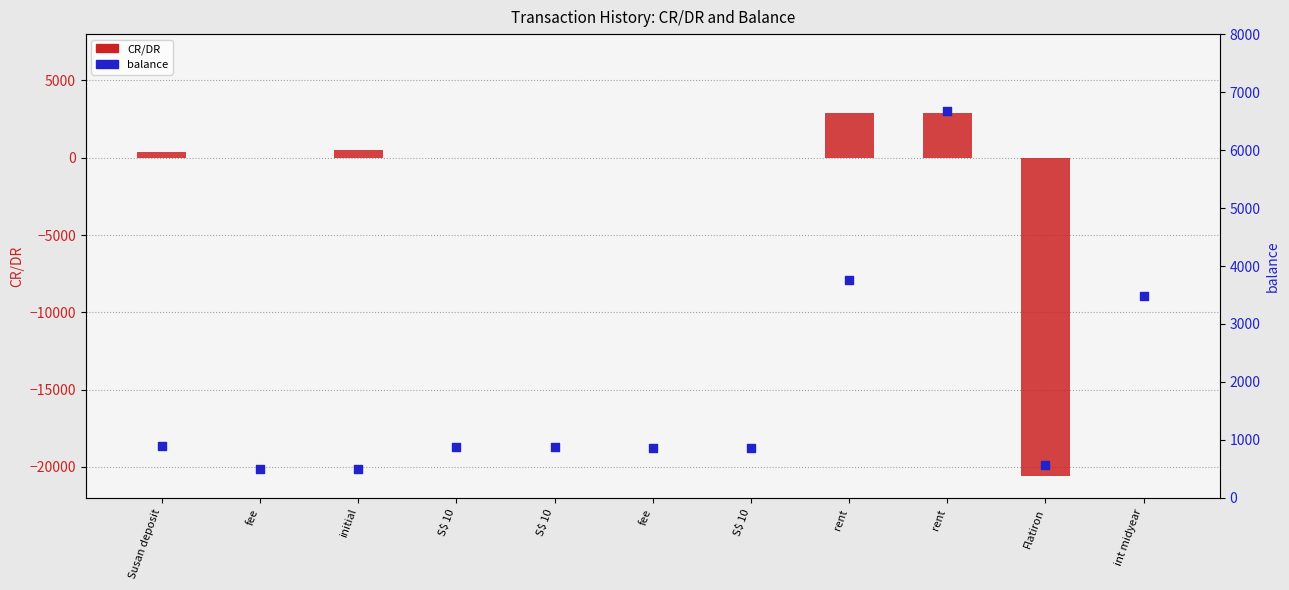

Which series contains the highest Y value?

balance